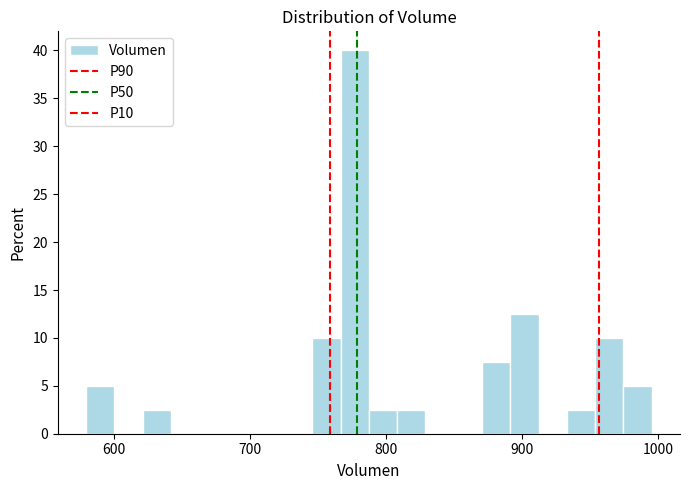

Read against the x-axis, roughly where is the centre of the tallest bar?

780